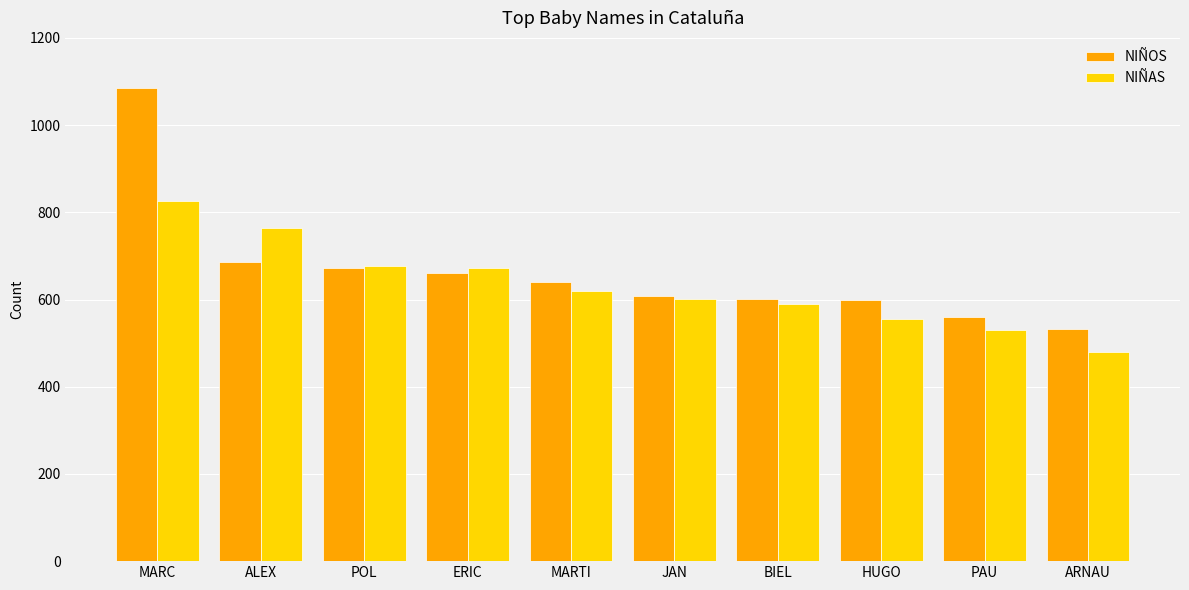

What is the label of the 8th bar from the right?

POL